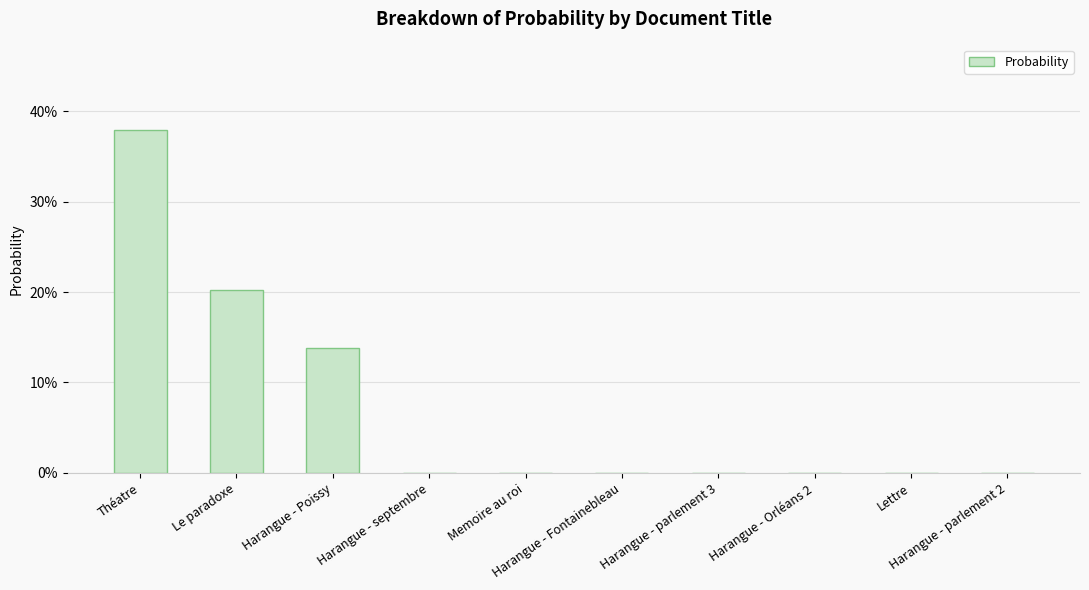

Reading left to right, list all the values displayed in this chart.

0.4	0.2	0.1	0.0	0.0	0.0	0.0	0.0	0.0	0.0